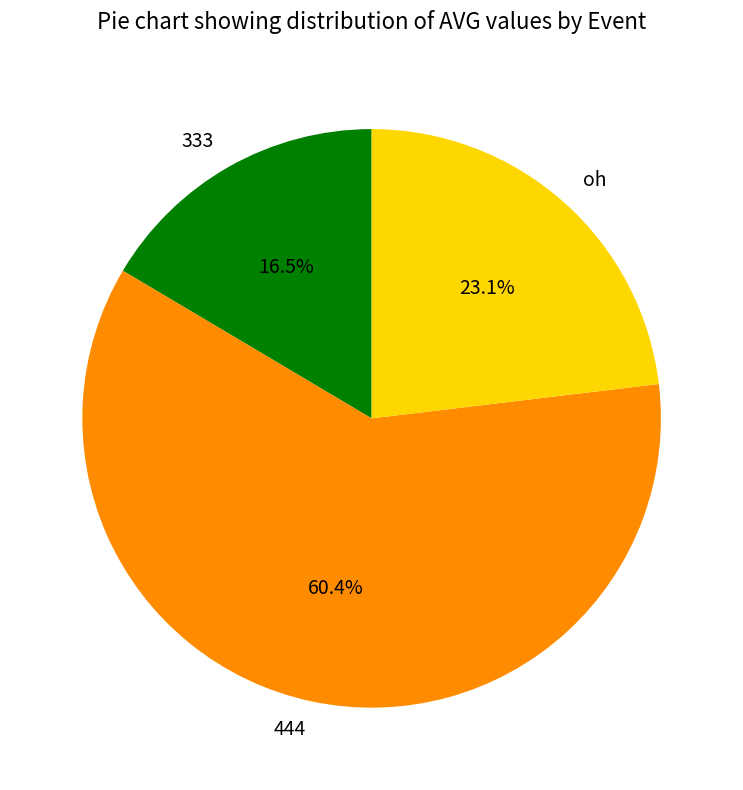

To the nearest percent, what is the combined percentage of 333 and oh?

40%